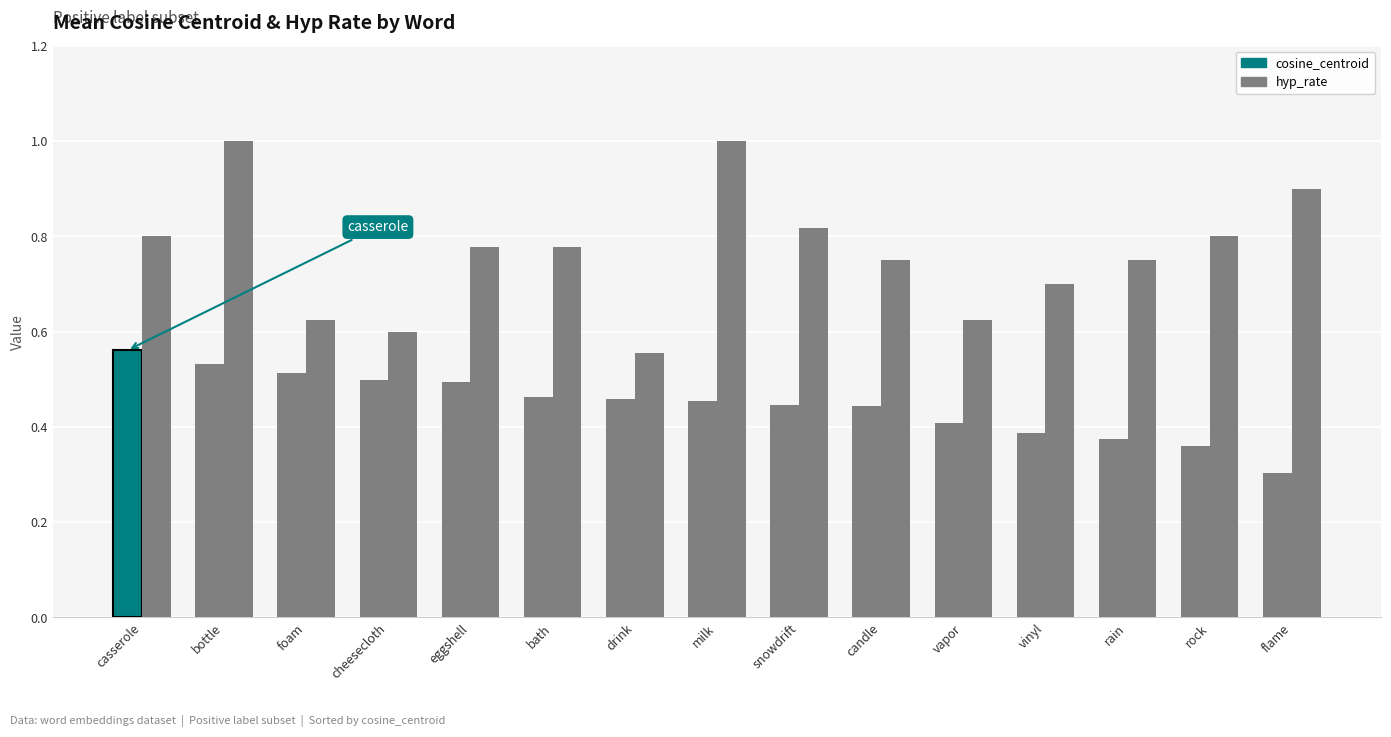

How many series are shown in this chart?

2